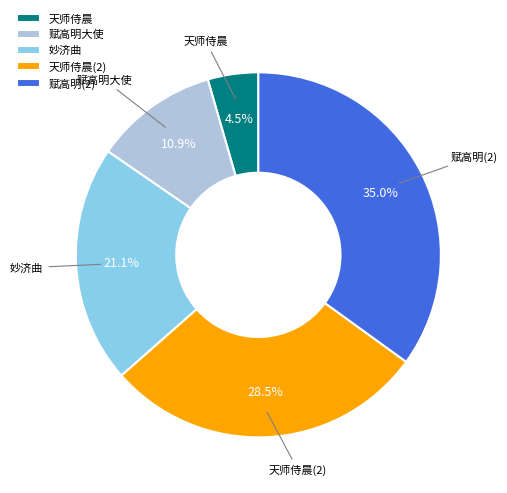

Which slice is the smallest?

天师侍晨